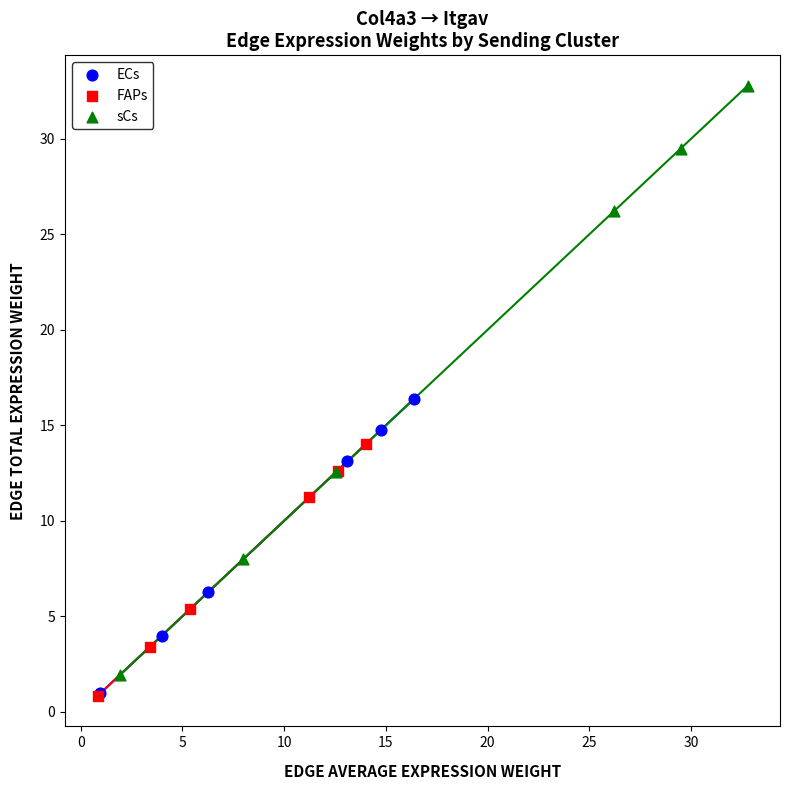

Which series has the widest spread of Y values?

sCs